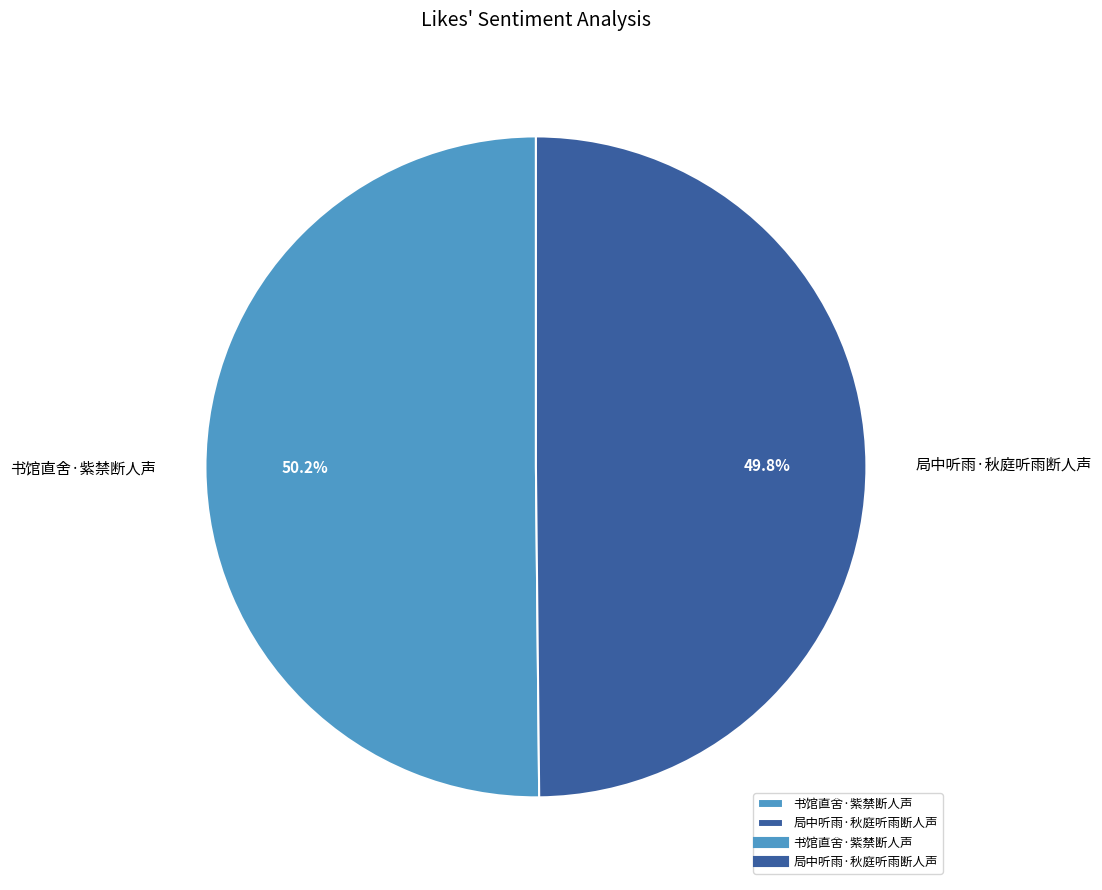

Approximately how many times larger is the value at 局中听雨·秋庭听雨断人声 compared to 书馆直舍·紫禁断人声?

1.0